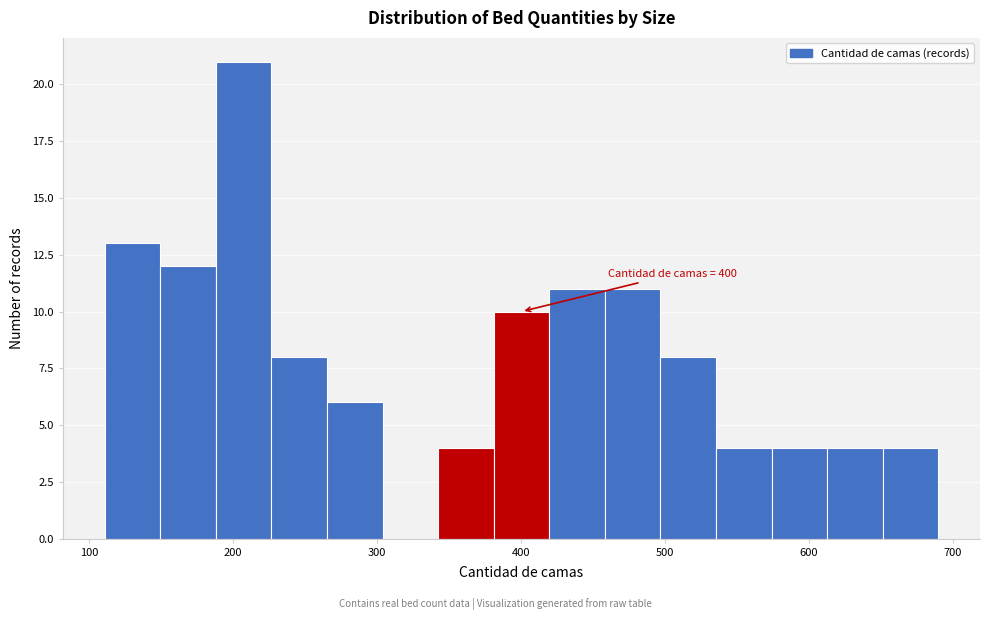

Read against the x-axis, roughly where is the centre of the tallest bar?

210